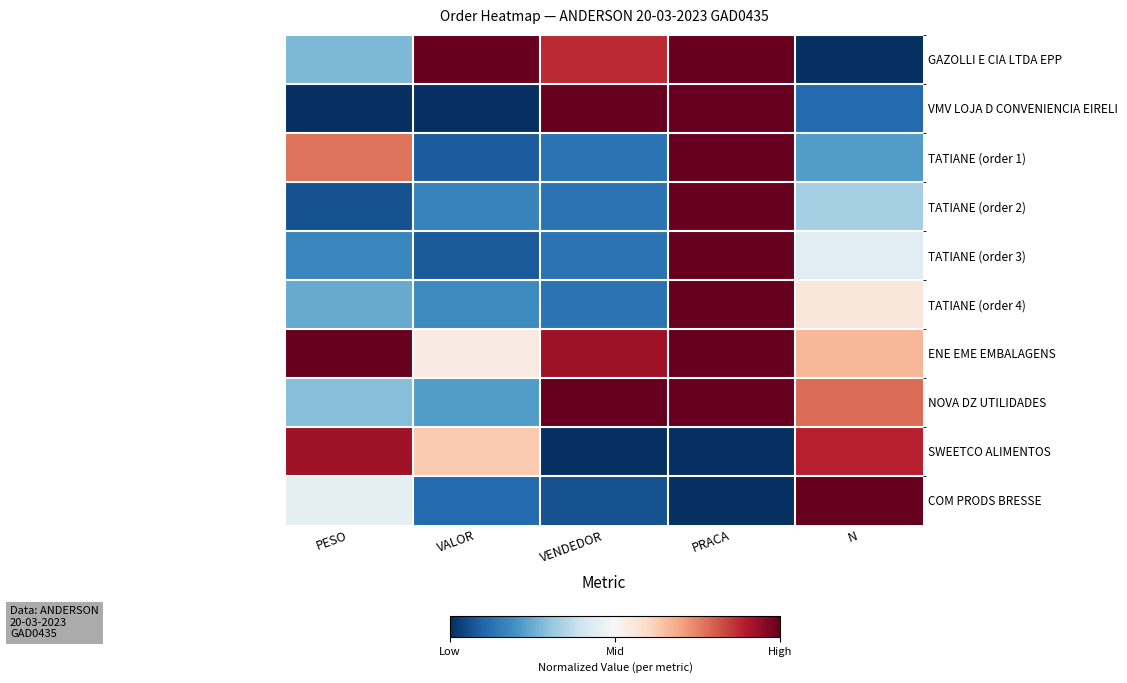

Between VALOR and PESO, which is larger?

VALOR